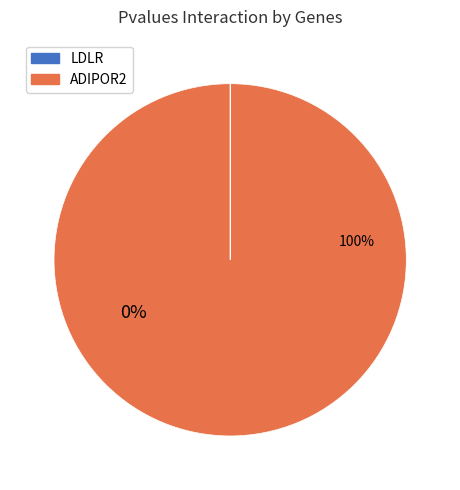

What is the total percentage of ADIPOR2 and LDLR?

100.0%